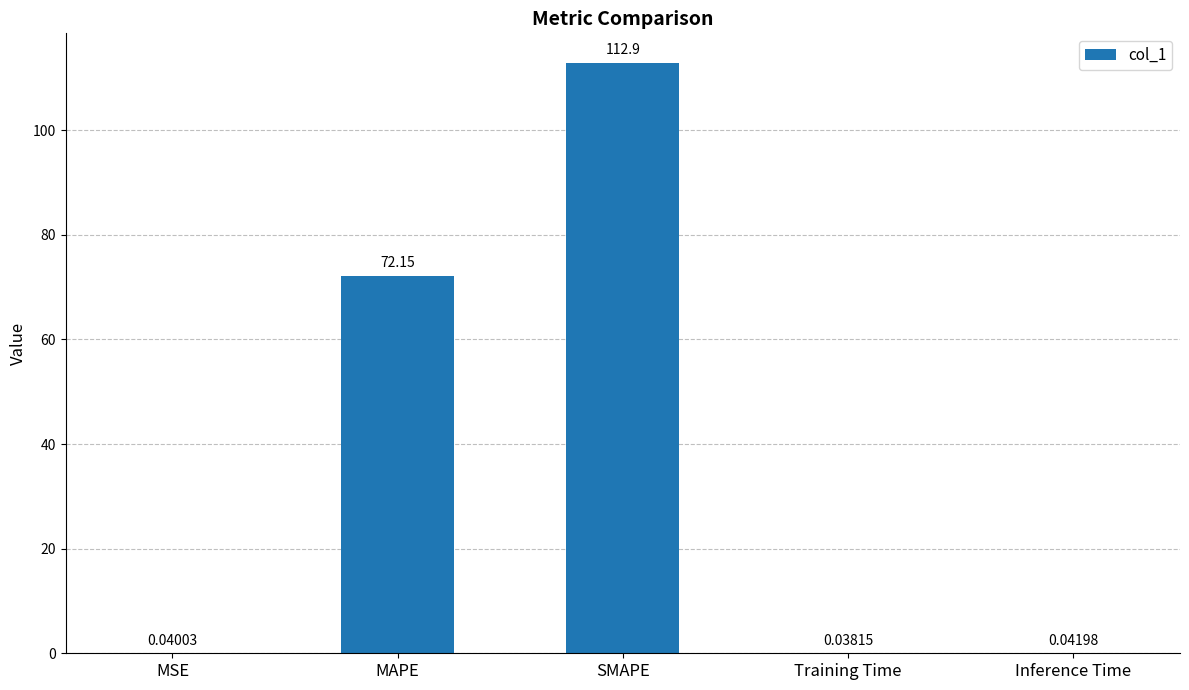

At which label is the value closest to 56?

MAPE